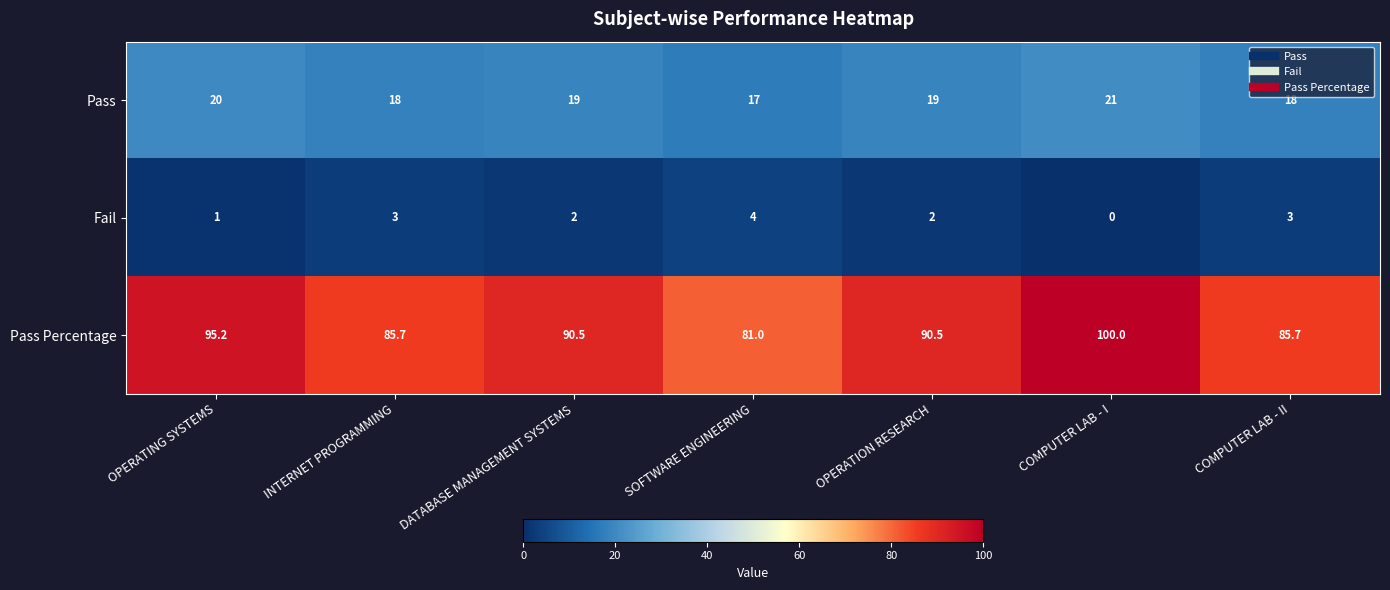

Which series has the largest range (max minus min)?

Pass Percentage